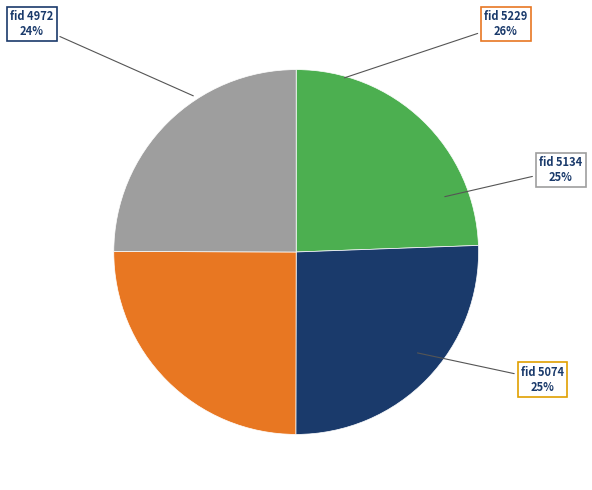

How many slices are in this pie chart?

4